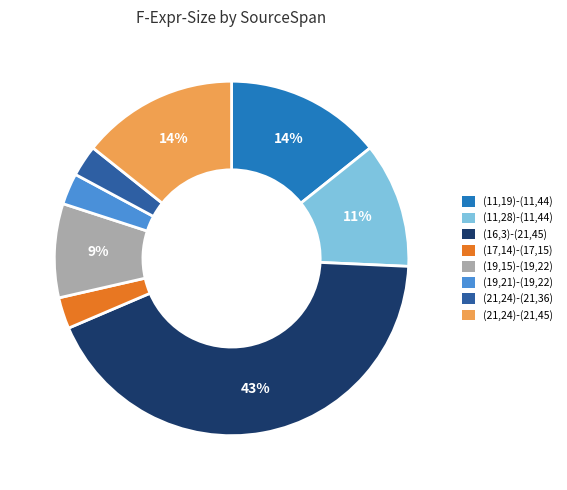

What percentage is the (21,24)-(21,45) slice, to the nearest percent?

14%